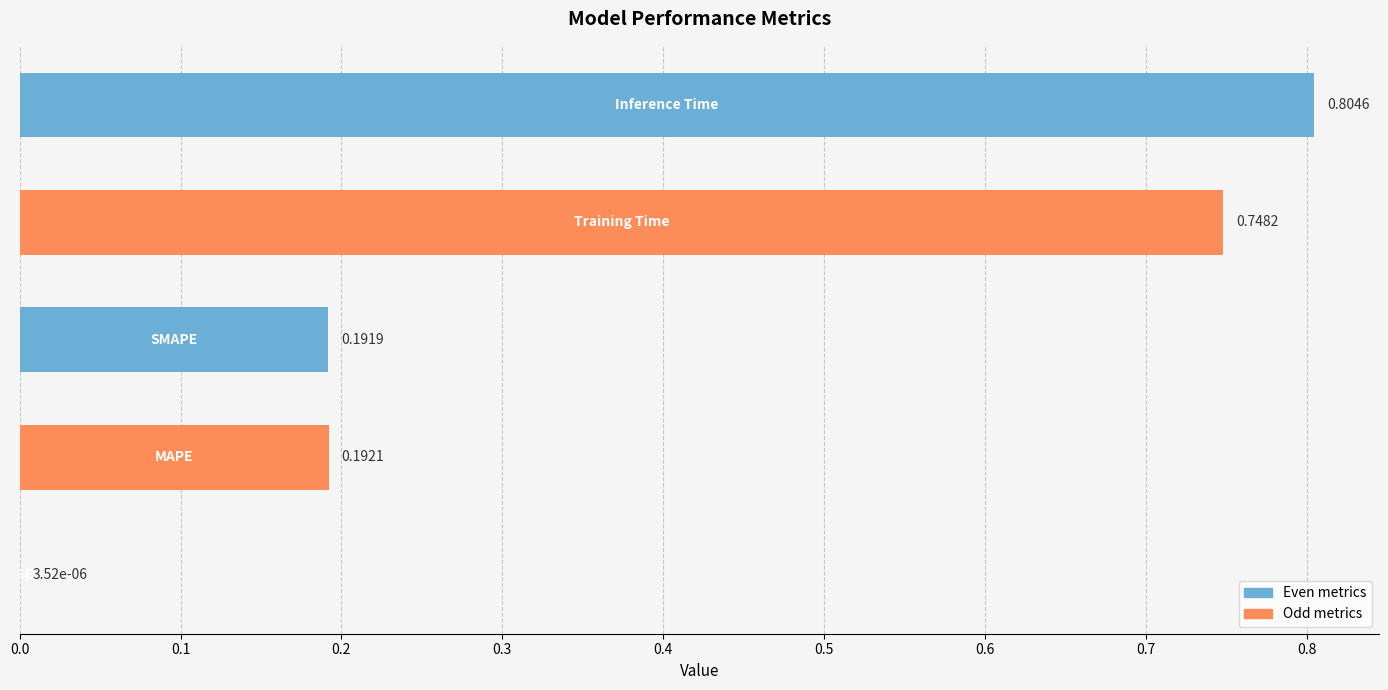

What is the sum of all values?

1.9